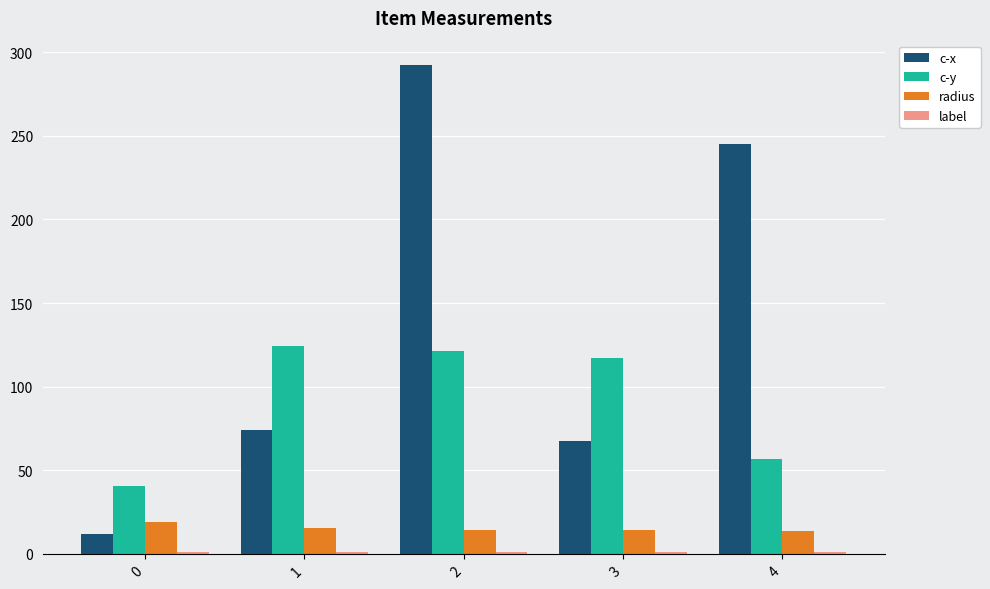

Which series has the widest spread of values?

c-x